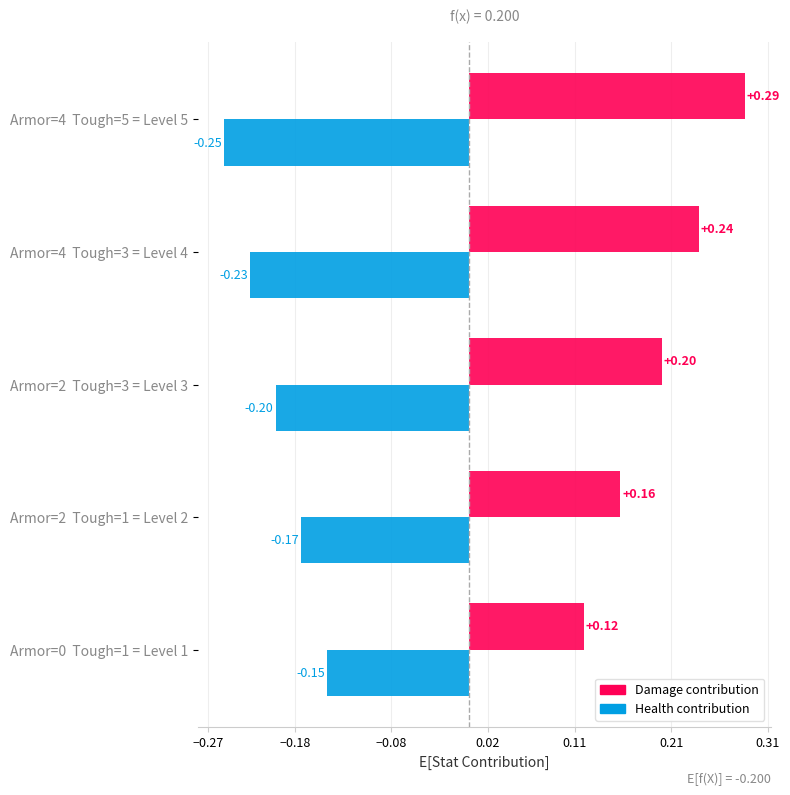

At which category is the sum across all series the highest?

Armor=4  Tough=5 = Level 5